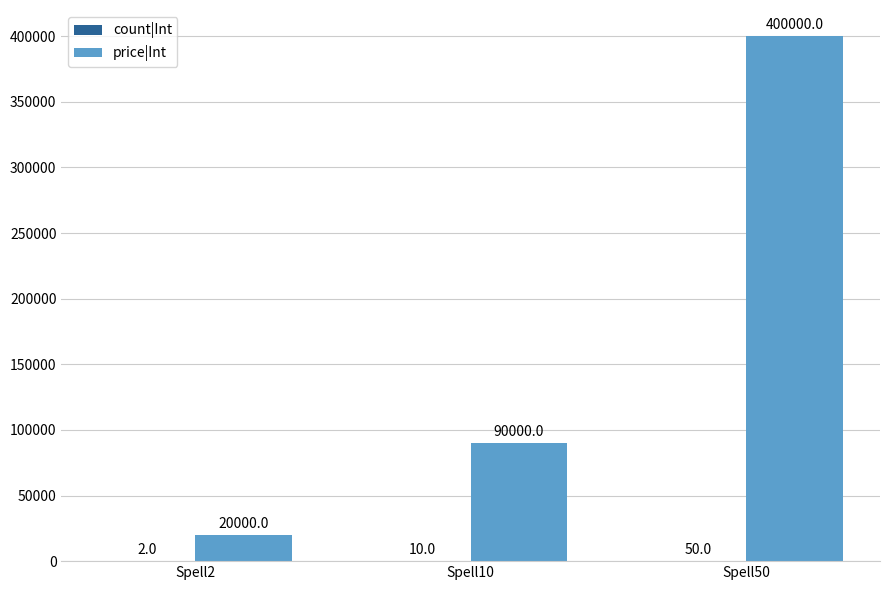

What is the maximum value for price|Int?

400000